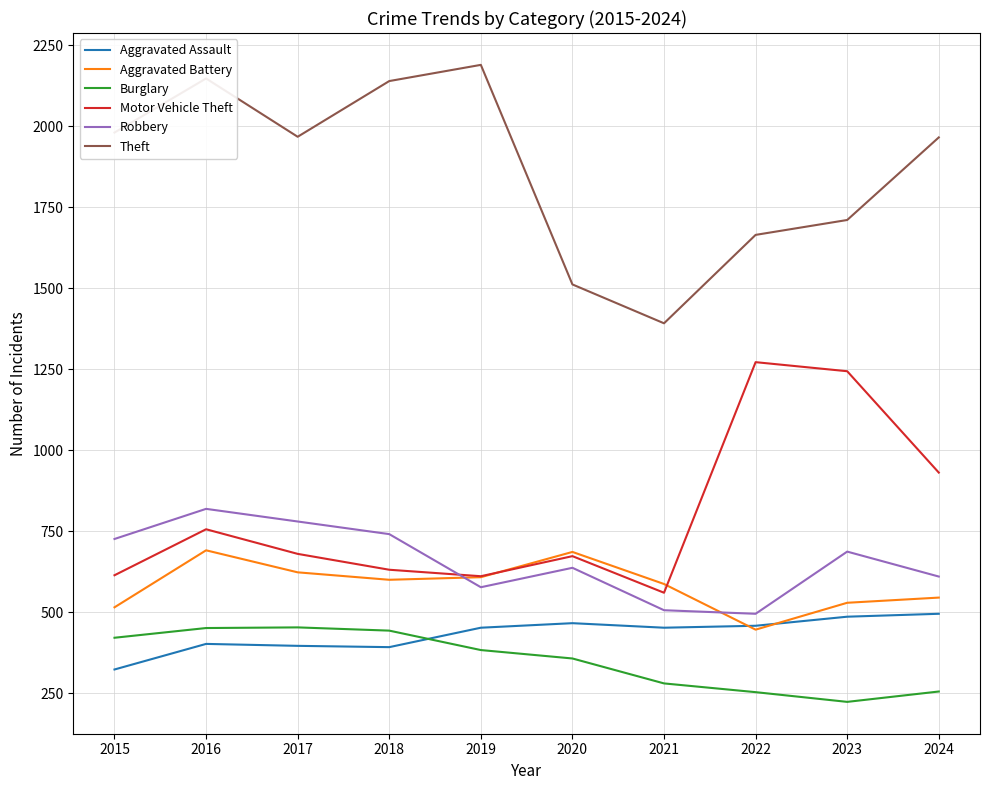

Does the chart have visible grid lines?

Yes